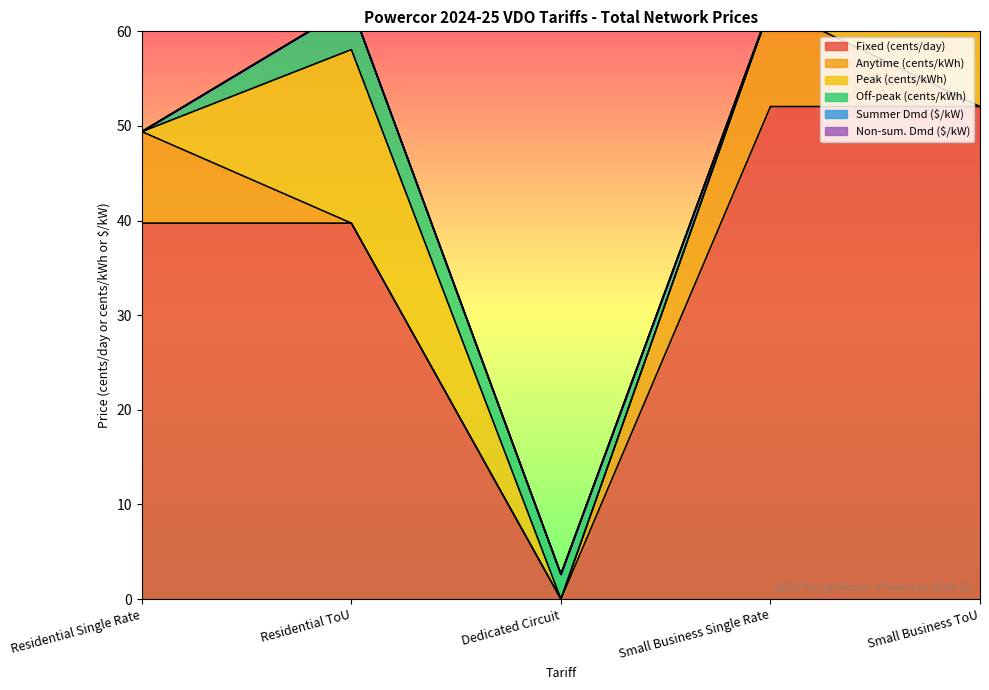

Rank the series by their maximum value, from lowest to highest.

Summer Dmd ($/kW), Non-sum. Dmd ($/kW), Off-peak (cents/kWh), Anytime (cents/kWh), Peak (cents/kWh), Fixed (cents/day)